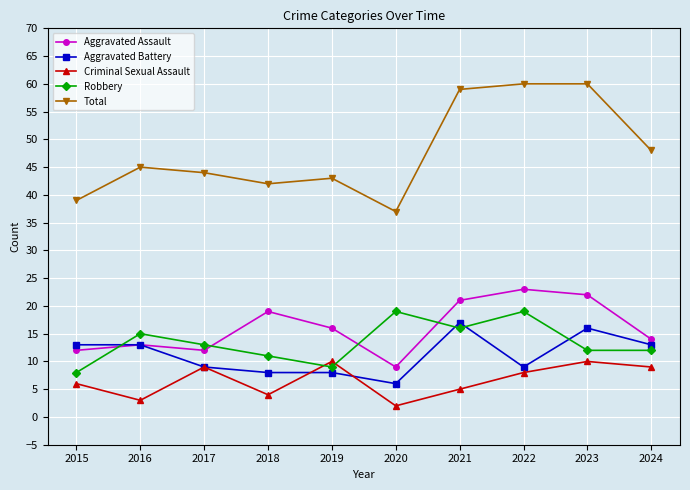

Which category has the highest value in the Aggravated Assault series?

2022